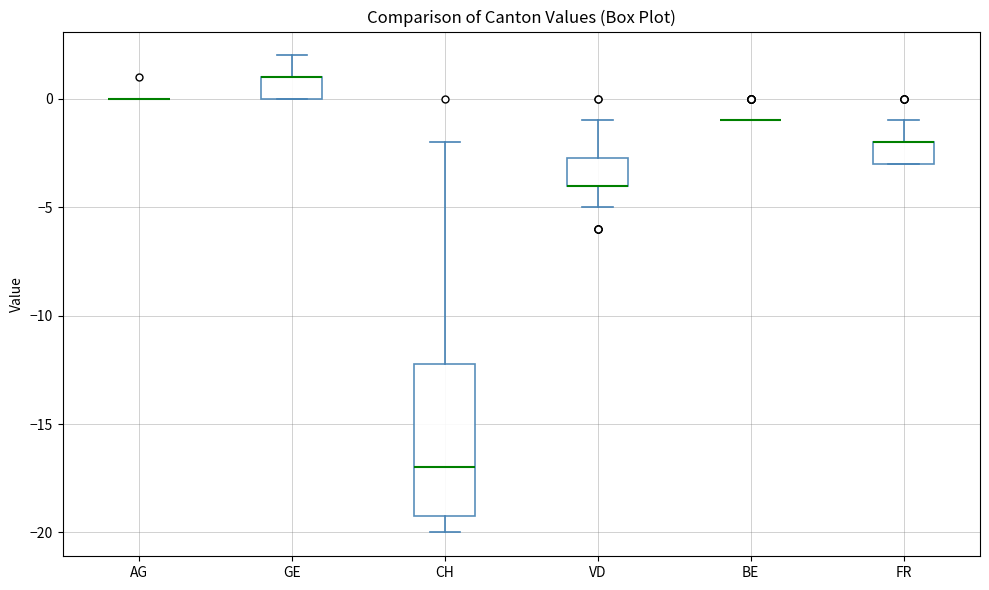

Reading left to right, transcribe this box plot: for each box, give where its median line is, the range the box spans, and where its two whiskers end, as read against the y-axis. The values are not printed on the chart, so give them approximately, as read against the axis.

AG: box collapsed to a line at 0.0, whiskers 0.0 to 0.0
GE: median 1.0 (drawn on the box's upper edge), box 0.0 to 1.0, whiskers 0.0 to 2.0
CH: median -17.0, box -19.0 to -12.0, whiskers -20.0 to -2.0
VD: median -4.0 (drawn on the box's lower edge), box -4.0 to -2.5, whiskers -5.0 to -1.0
BE: box collapsed to a line at -1.0, whiskers -1.0 to -1.0
FR: median -2.0 (drawn on the box's upper edge), box -3.0 to -2.0, whiskers -3.0 to -1.0